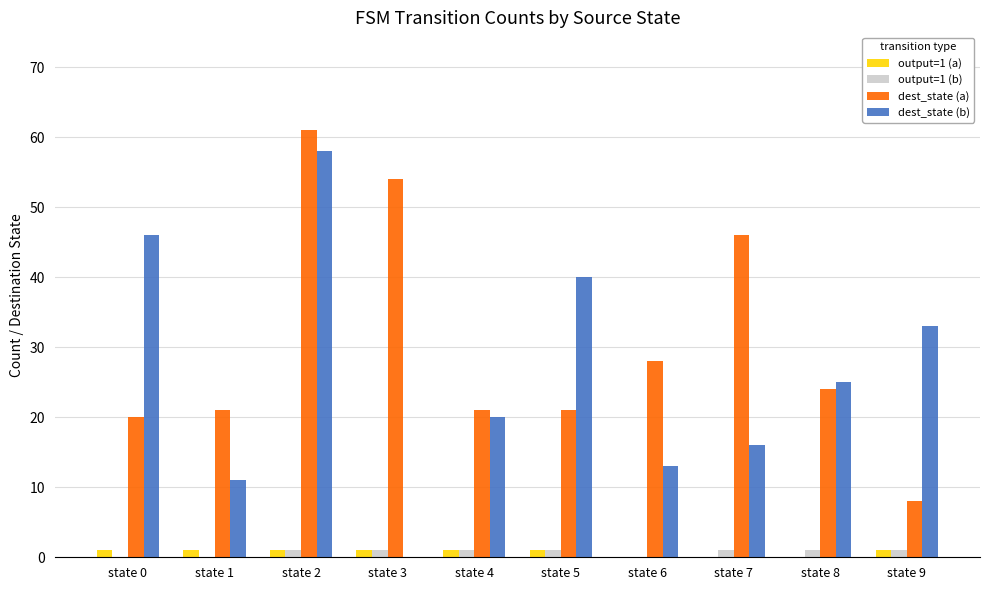

Where is dest_state (a) nearest to the value 34?

state 6